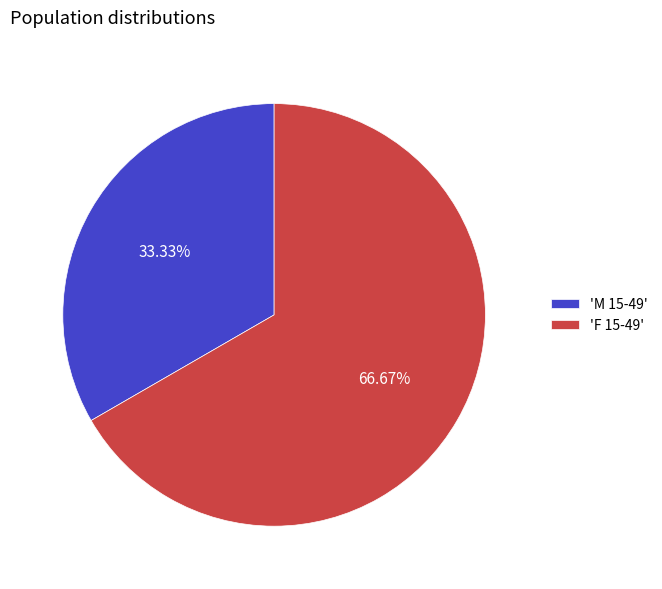

Rank the categories by value from lowest to highest.

'M 15-49', 'F 15-49'